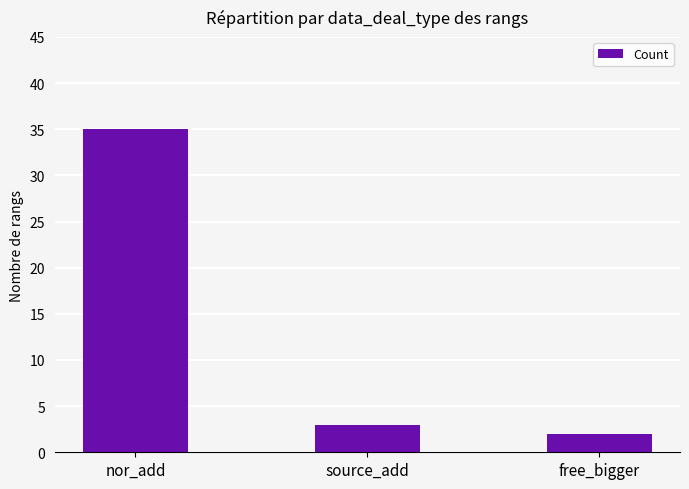

At which category does the chart reach its peak across all series?

nor_add